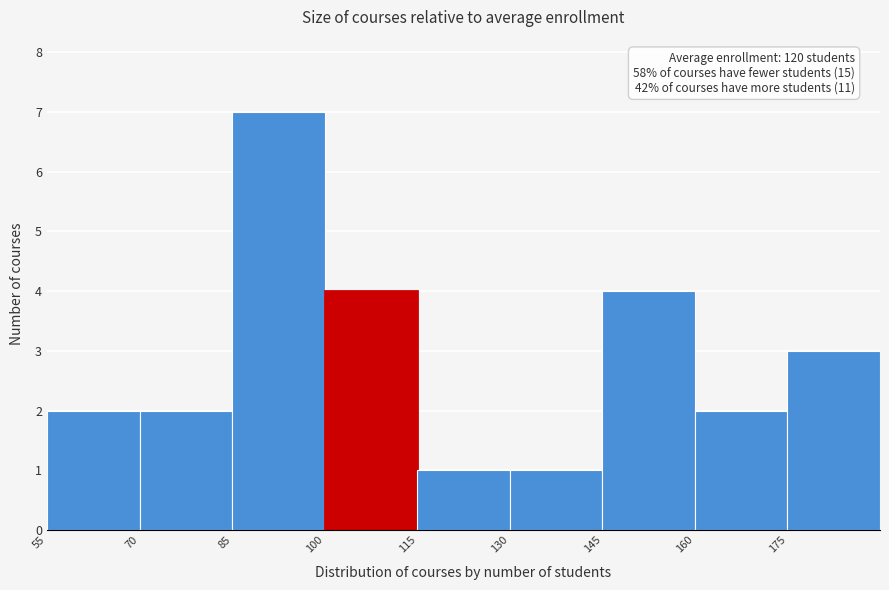

Over which range of the x-axis is the bar tallest?

85 to 100